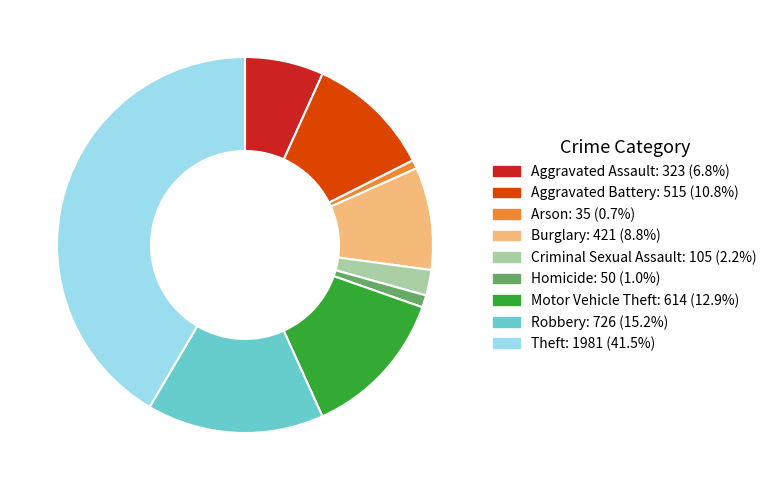

Which category has the biggest portion of the pie?

Theft